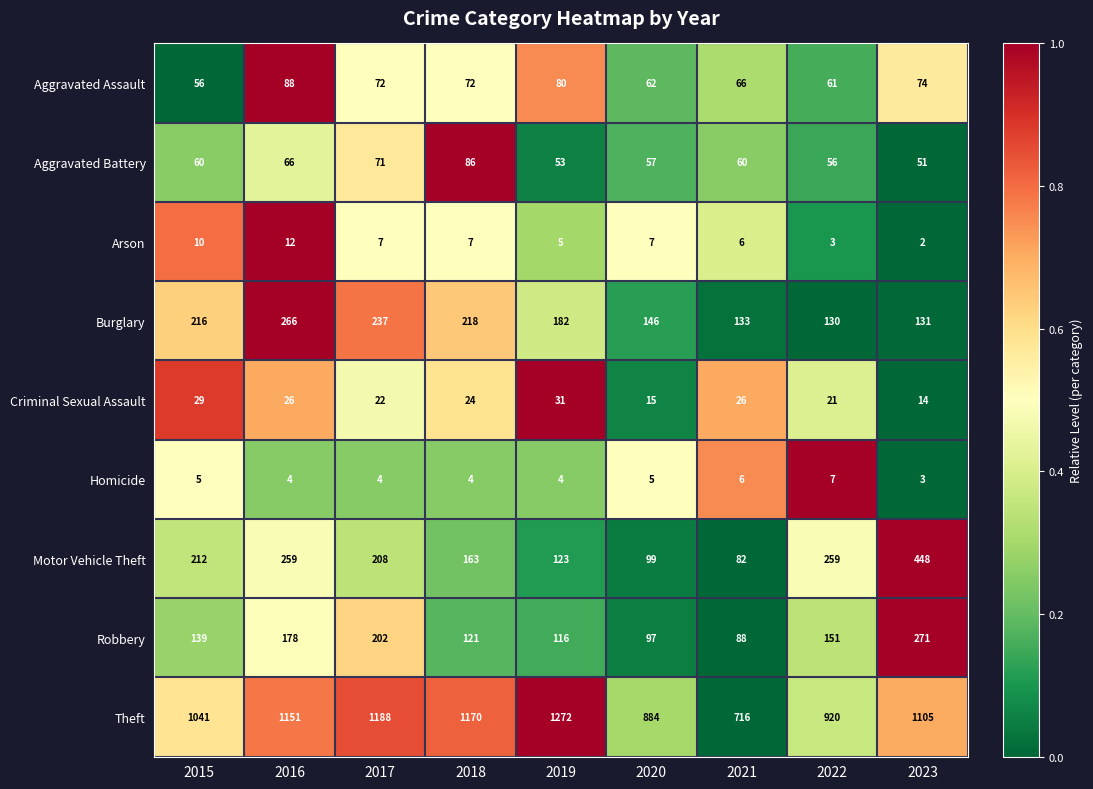

Which series has the largest total across all categories?

Theft